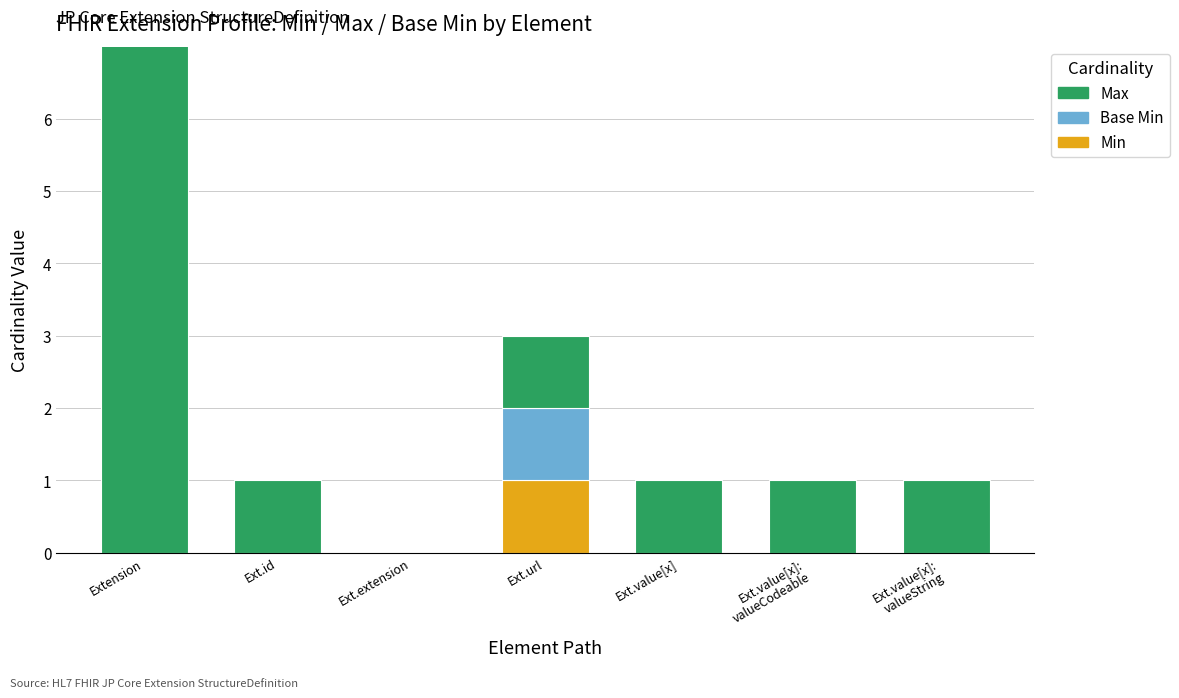

Reading right to left, what are all the values shown in this chart?

Min: Ext.value[x]:
valueString=0	Ext.value[x]:
valueCodeable=0	Ext.value[x]=0	Ext.url=1	Ext.extension=0	Ext.id=0	Extension=0
Base Min: Ext.value[x]:
valueString=0	Ext.value[x]:
valueCodeable=0	Ext.value[x]=0	Ext.url=1	Ext.extension=0	Ext.id=0	Extension=0
Max: Ext.value[x]:
valueString=1	Ext.value[x]:
valueCodeable=1	Ext.value[x]=1	Ext.url=1	Ext.extension=0	Ext.id=1	Extension=999